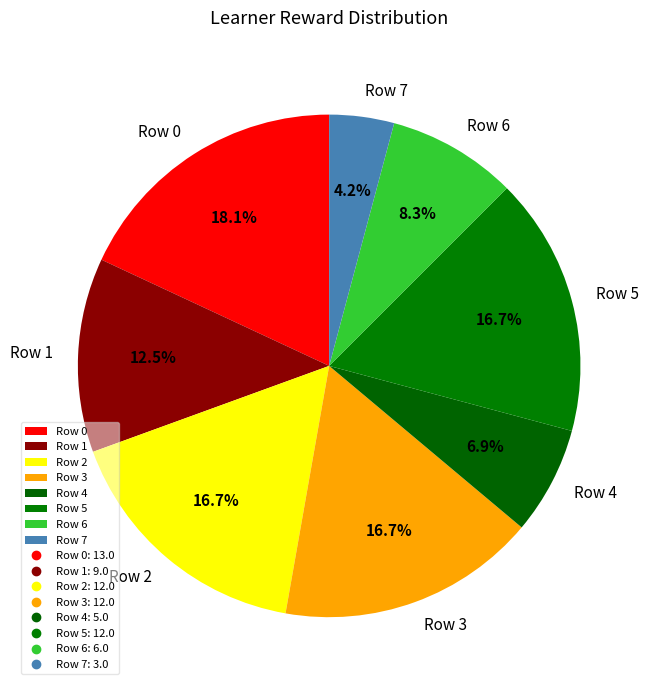

To the nearest percent, what is the difference between the largest and smallest slice percentages?

14%